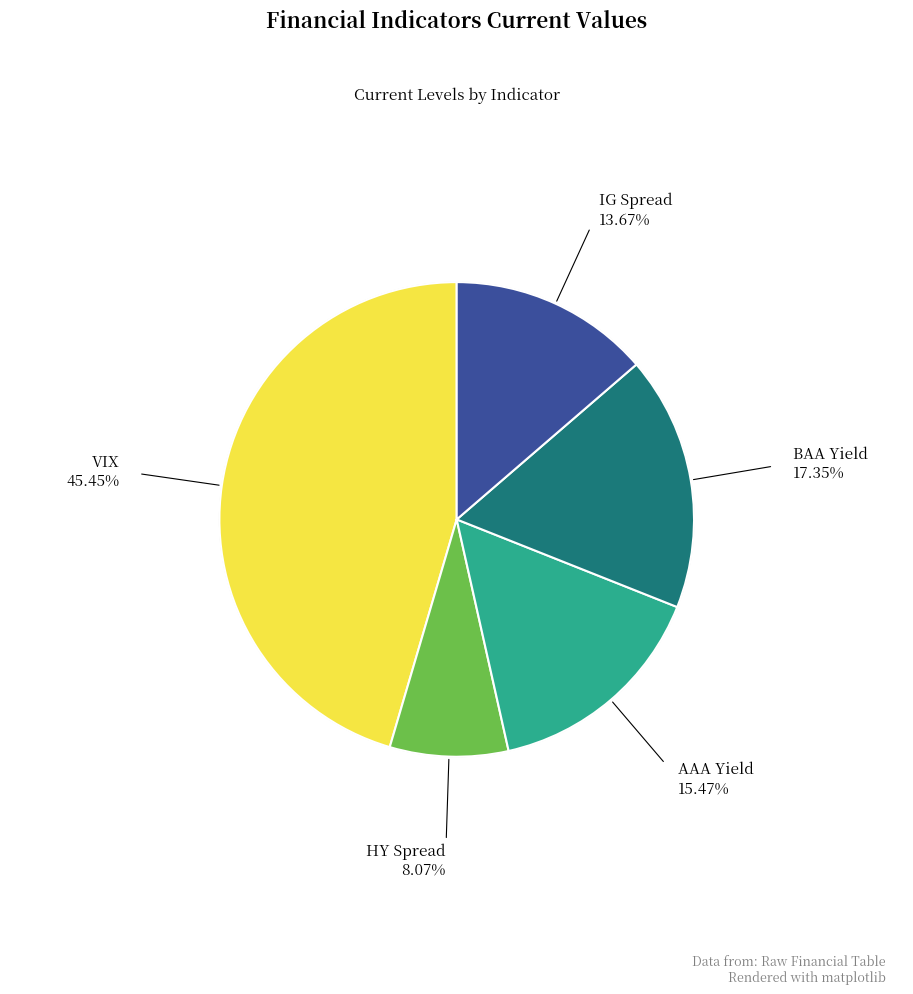

Is IG Spread the majority of the pie?

No